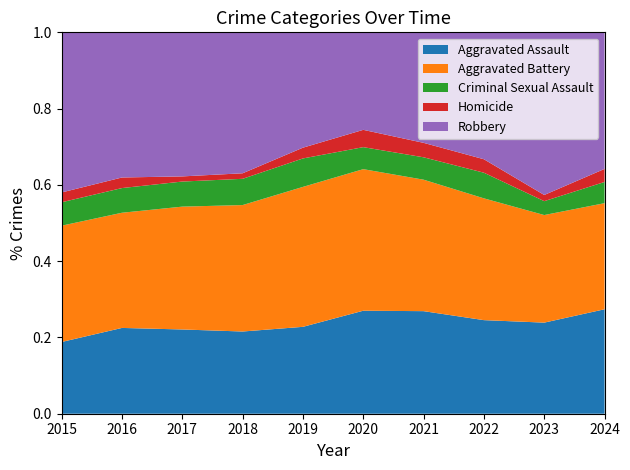

Reading left to right, what are all the values shown in this chart?

Aggravated Assault: 95	146	131	119	113	131	142	146	177	192
Aggravated Battery: 154	196	191	183	182	180	182	190	209	195
Criminal Sexual Assault: 31	42	39	38	37	28	31	40	27	39
Homicide: 13	18	8	8	14	22	20	21	12	24
Robbery: 212	247	224	204	150	124	153	198	316	251